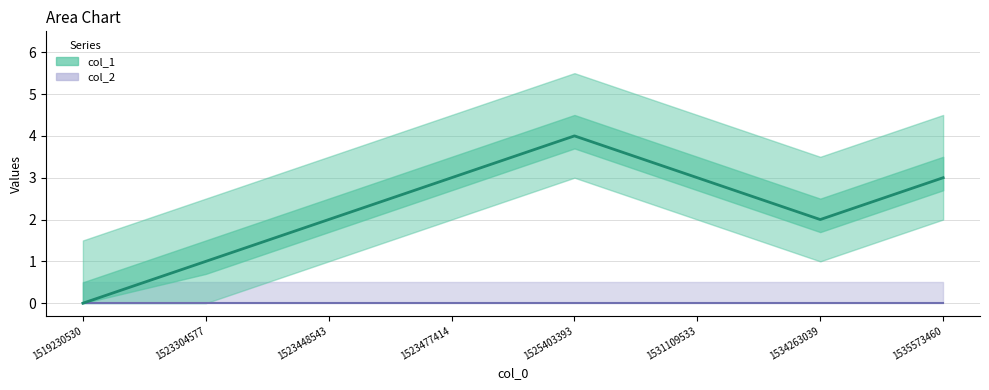

What is the sum of all values?

18